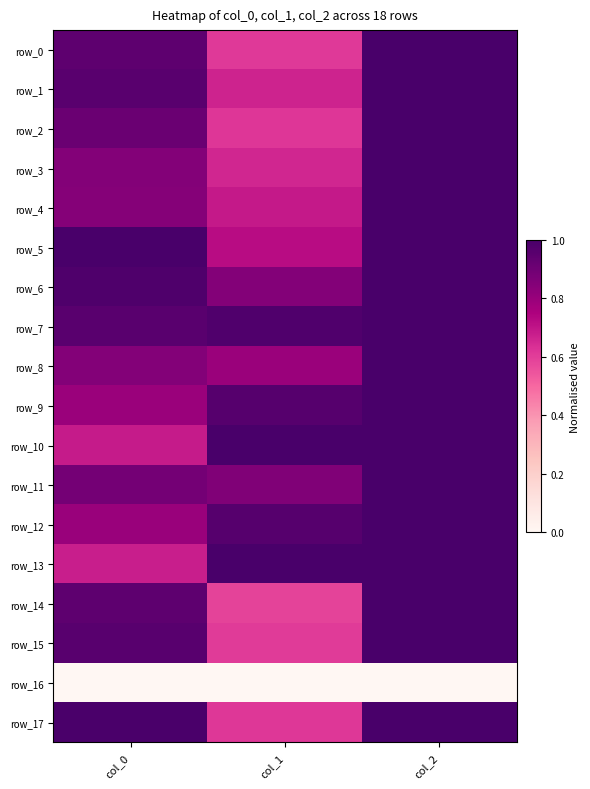

At how many categories does at least one series exceed 0?

3